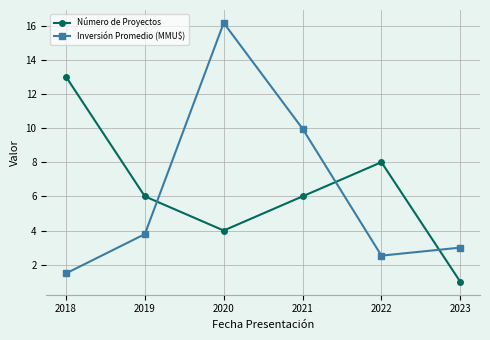

What is the maximum value for Número de Proyectos?

13.0